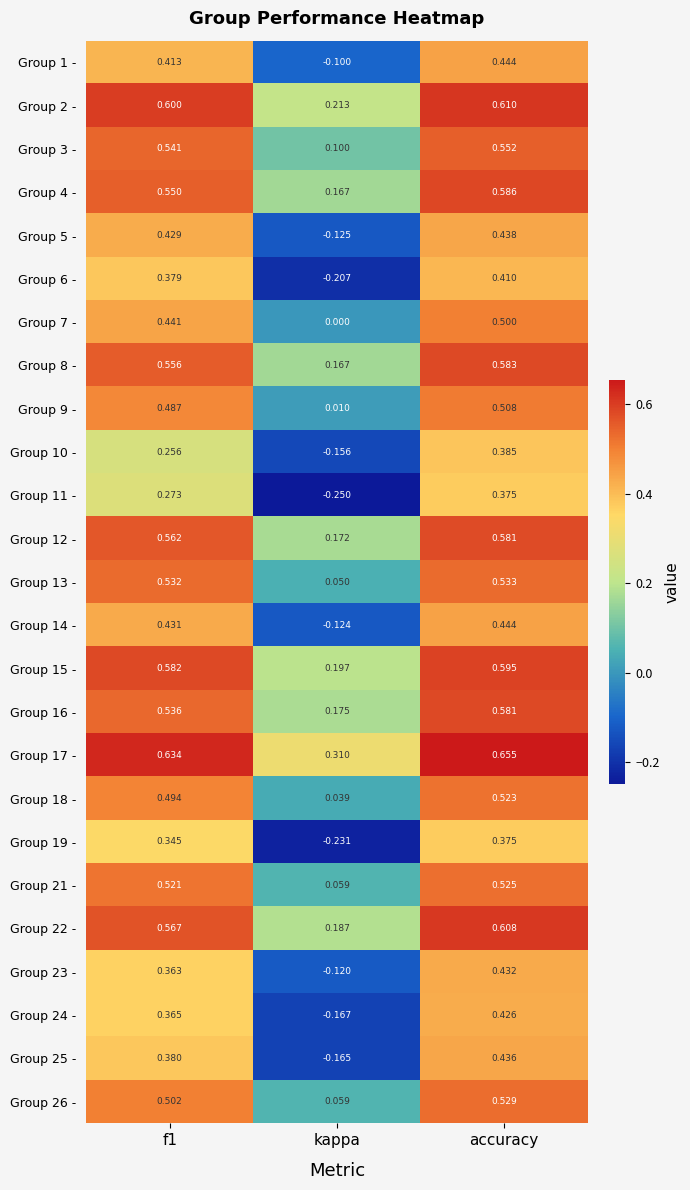

At which label does Group 18 - reach its peak?

accuracy